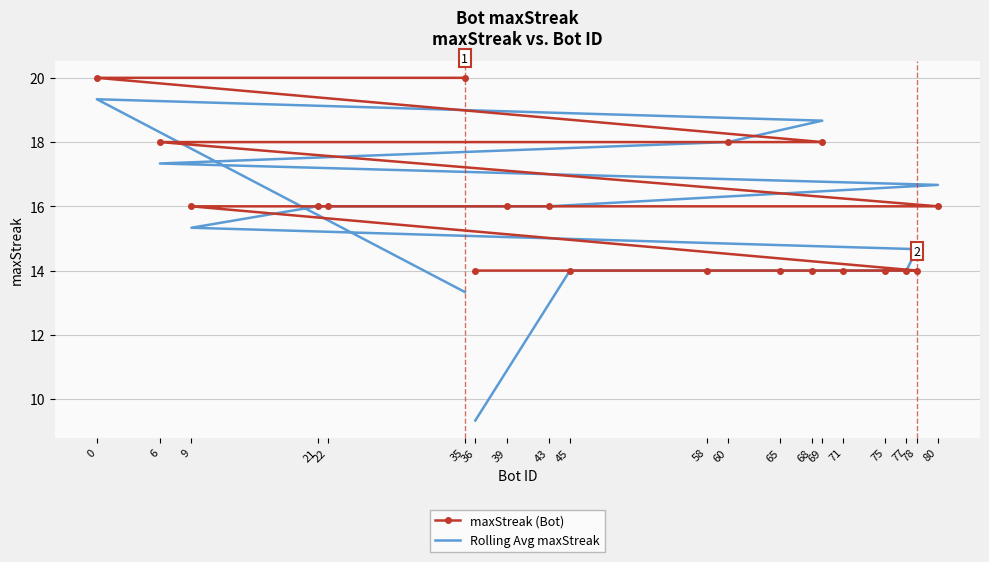

What is the greatest value displayed?

20.0